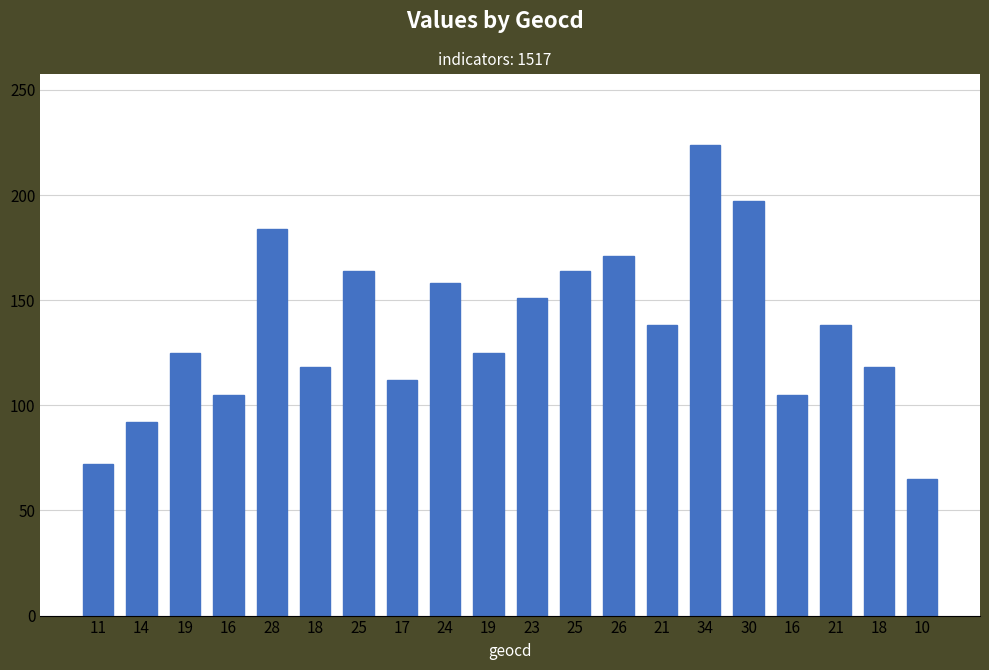

What is the change in value from 28 to 18?

-66